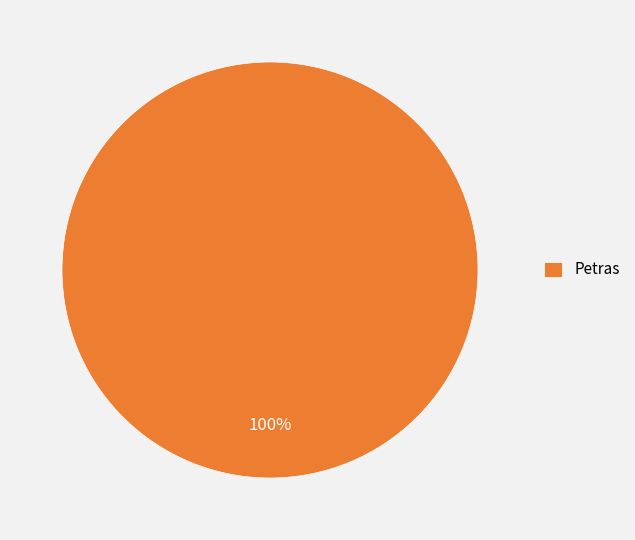

Is it true that Petras is 100% of the pie?

True